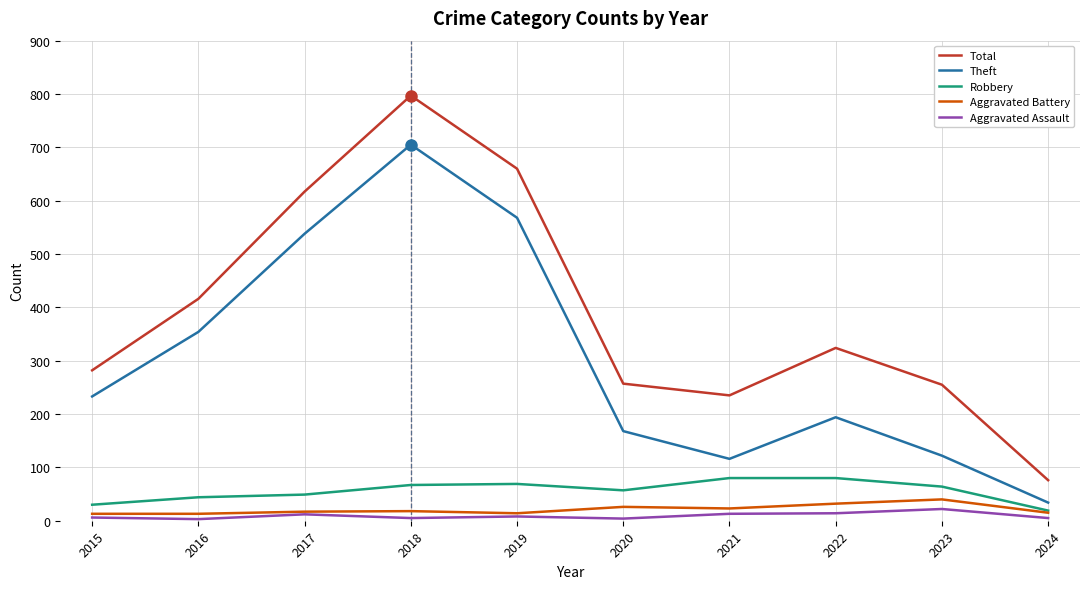

The Total series shows 257 at 2020. True or false?

True